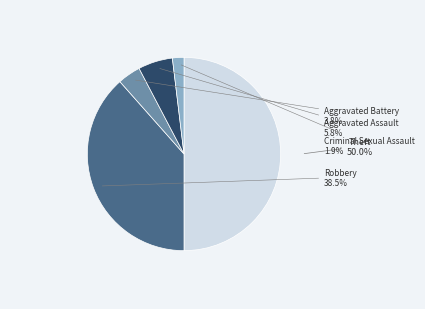

To the nearest percent, what is the average slice percentage?

20%